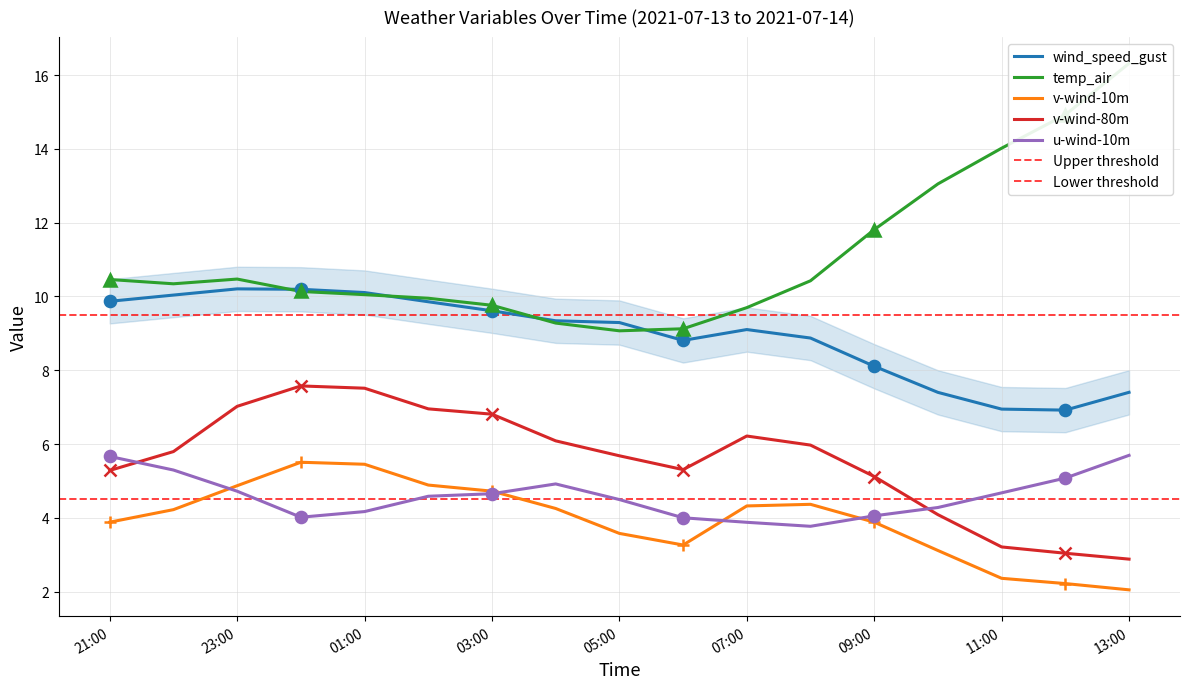

What value does the v-wind-80m series have at 03:00?

6.8